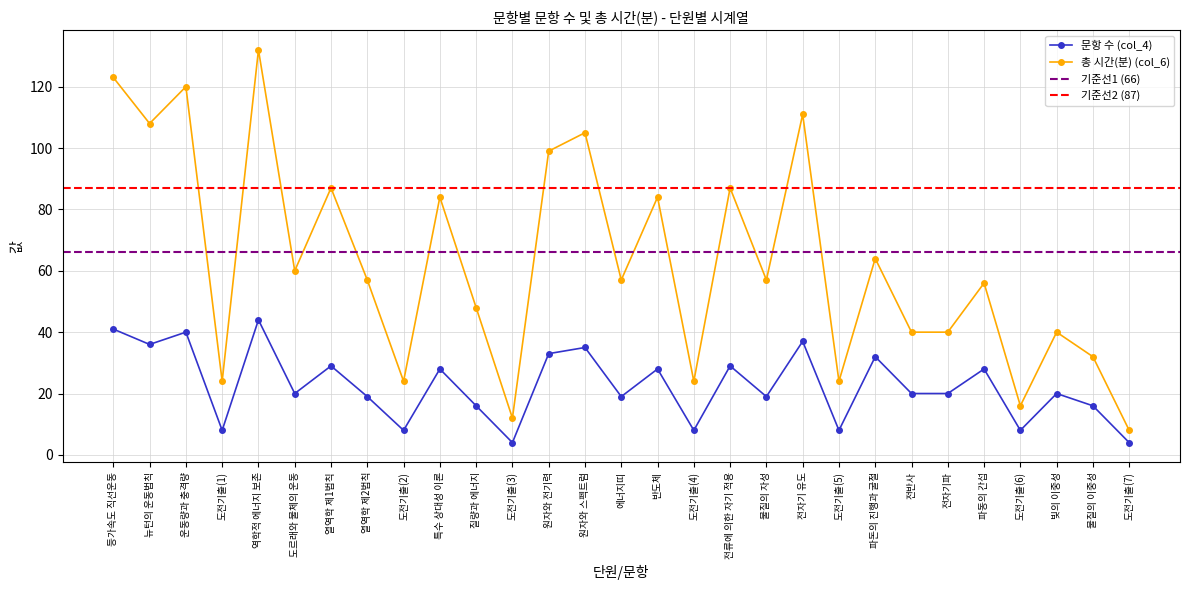

What is the label of the 1st point from the right?

도전기출(7)